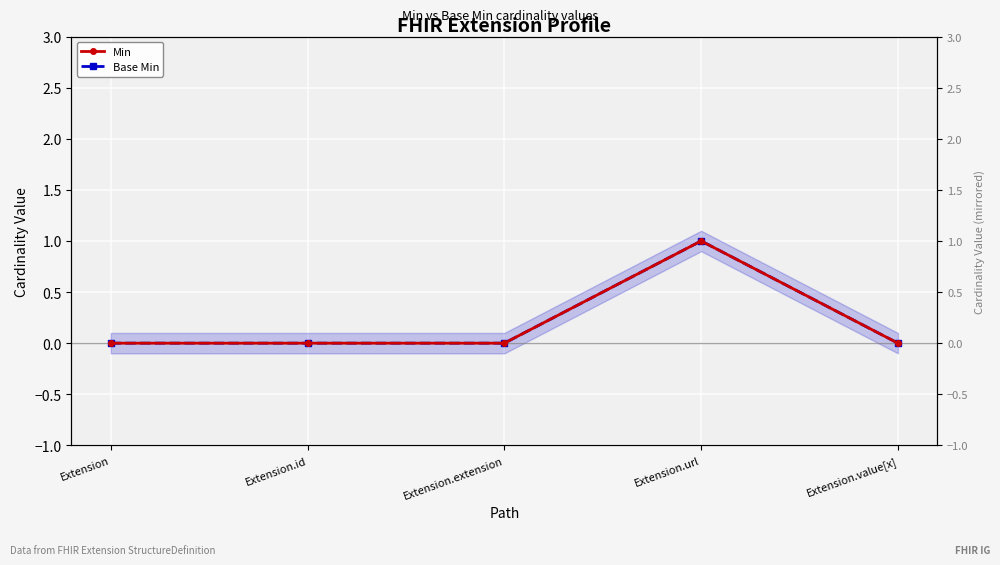

Which series has the largest range (max minus min)?

Min